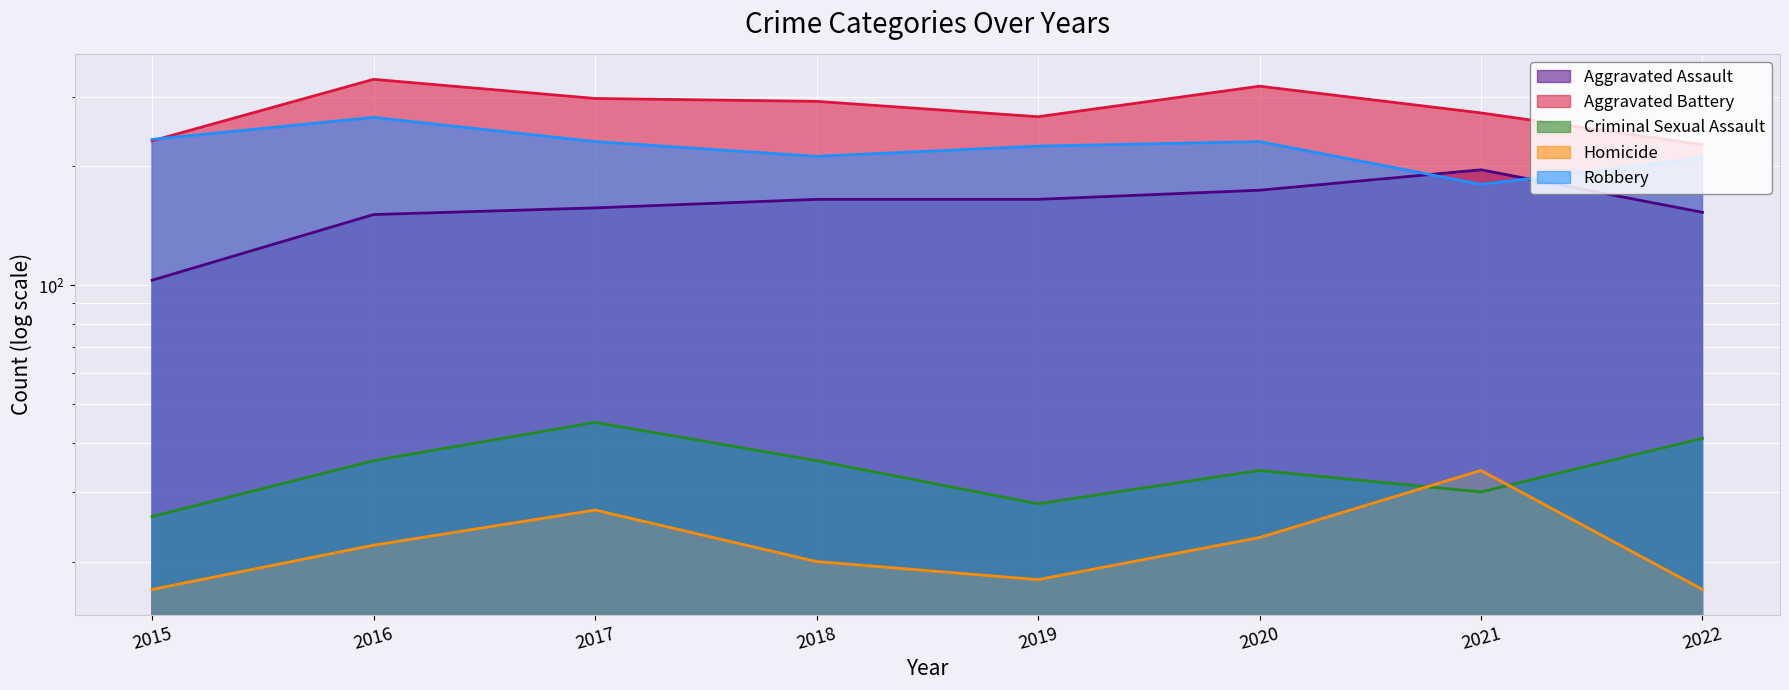

How many distinct data groups are displayed?

5